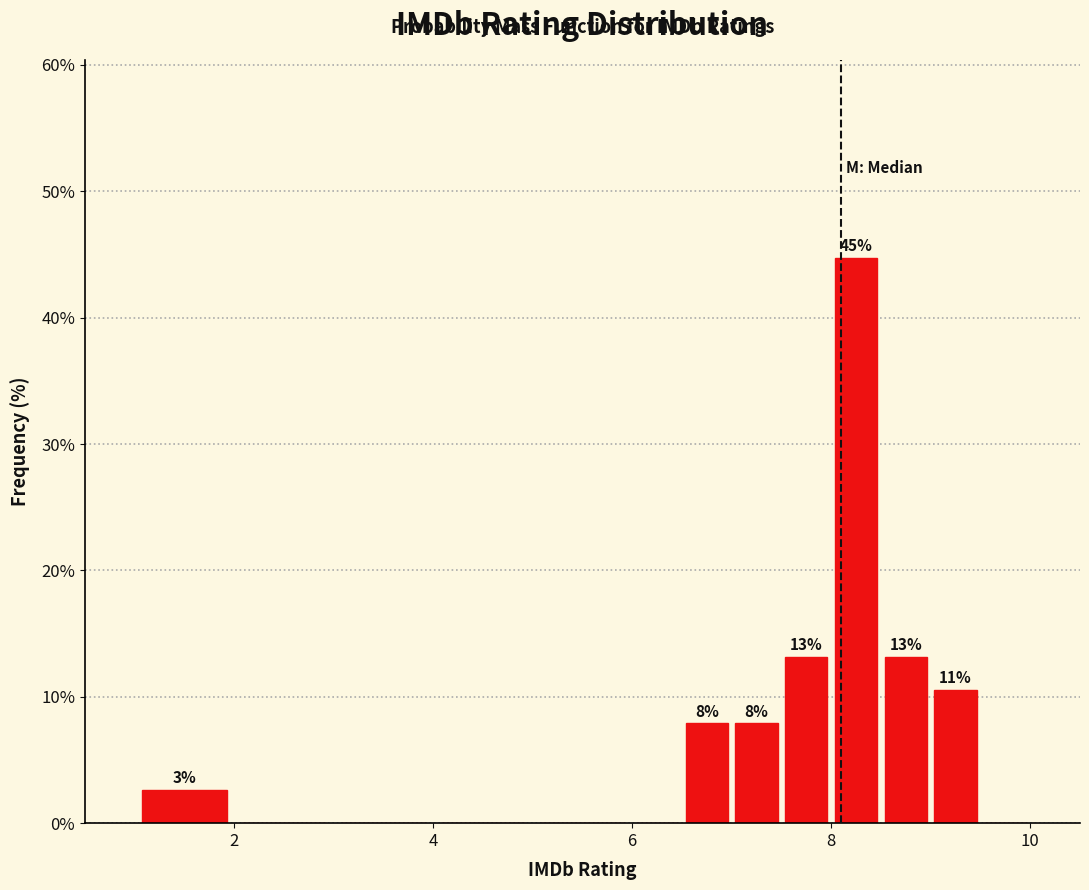

Read against the x-axis, roughly where is the centre of the tallest bar?

8.2